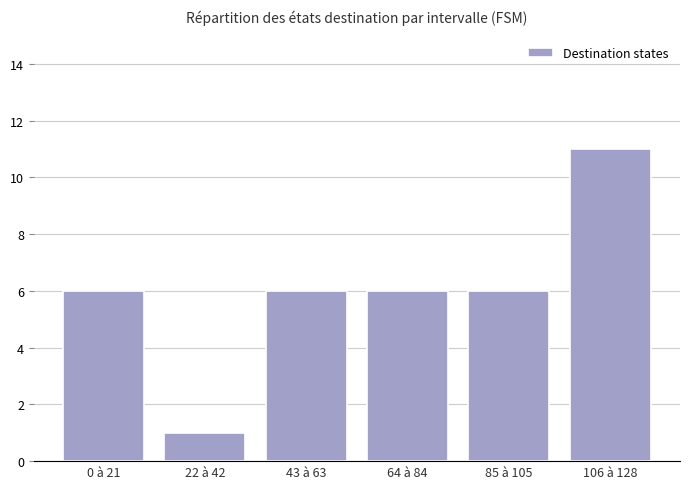

True or false: the data shows 15 at 106 à 128.

False